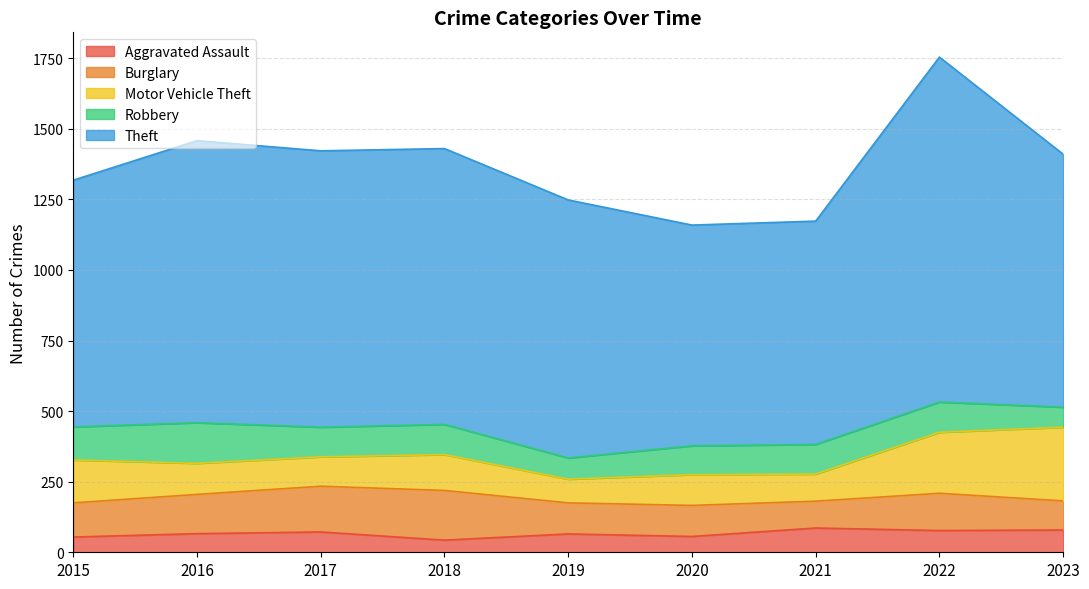

Reading left to right, list all the values displayed in this chart.

Aggravated Assault: 2015=54	2016=66	2017=72	2018=43	2019=65	2020=56	2021=86	2022=77	2023=79
Burglary: 2015=121	2016=139	2017=162	2018=176	2019=110	2020=110	2021=95	2022=132	2023=103
Motor Vehicle Theft: 2015=152	2016=110	2017=104	2018=127	2019=84	2020=109	2021=96	2022=216	2023=261
Robbery: 2015=117	2016=144	2017=105	2018=107	2019=75	2020=102	2021=105	2022=107	2023=71
Theft: 2015=874	2016=999	2017=979	2018=977	2019=914	2020=782	2021=791	2022=1222	2023=896